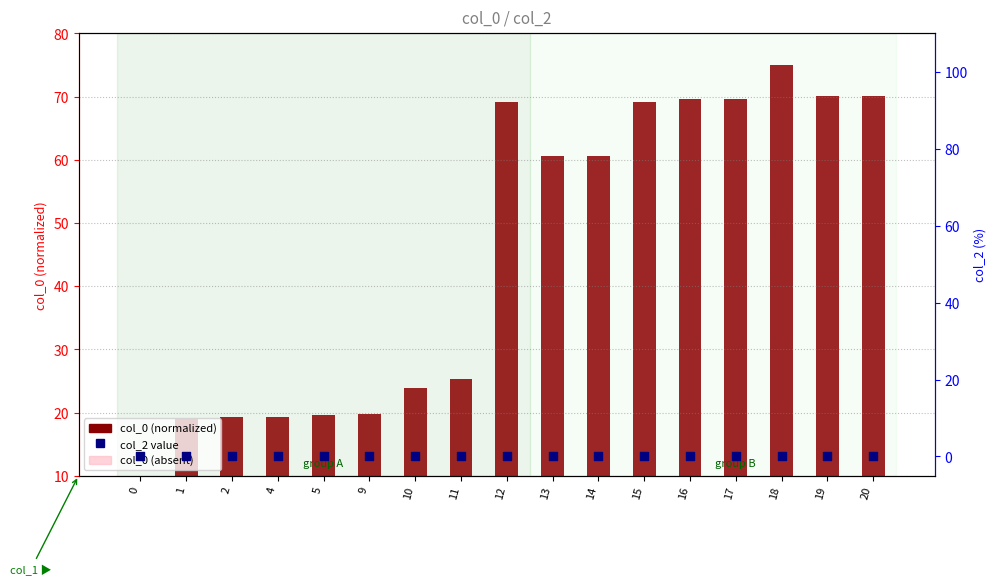

At how many categories does at least one series exceed 54?

9